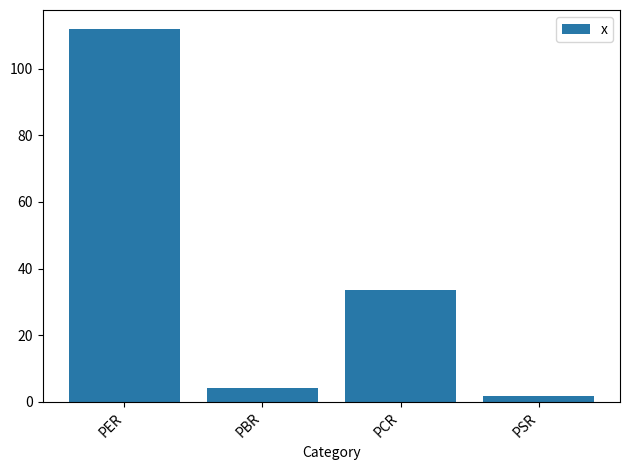

The value at PBR is 4.2. True or false?

True